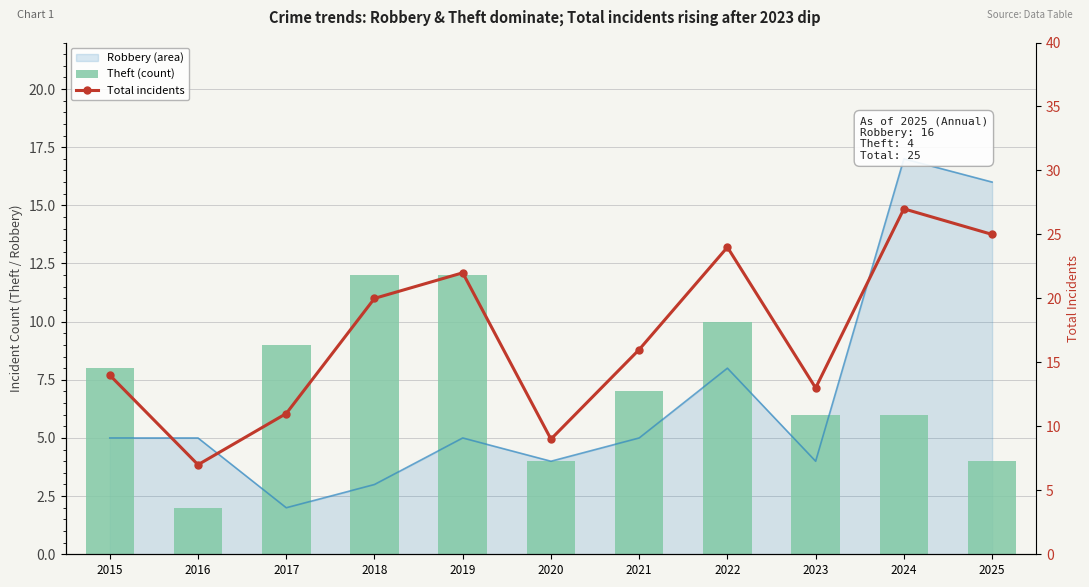

What is the sum of the Theft (count) values at 2020 and 2022?

14